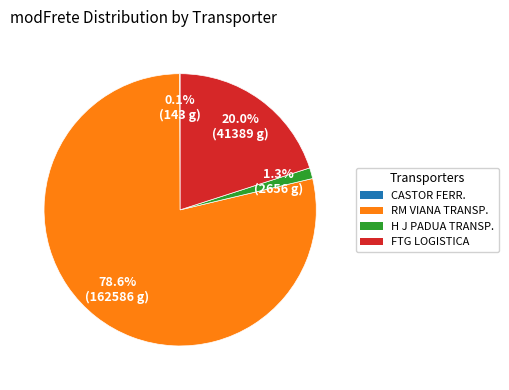

Which has a higher value, H J PADUA TRANSP. or RM VIANA TRANSP.?

RM VIANA TRANSP.